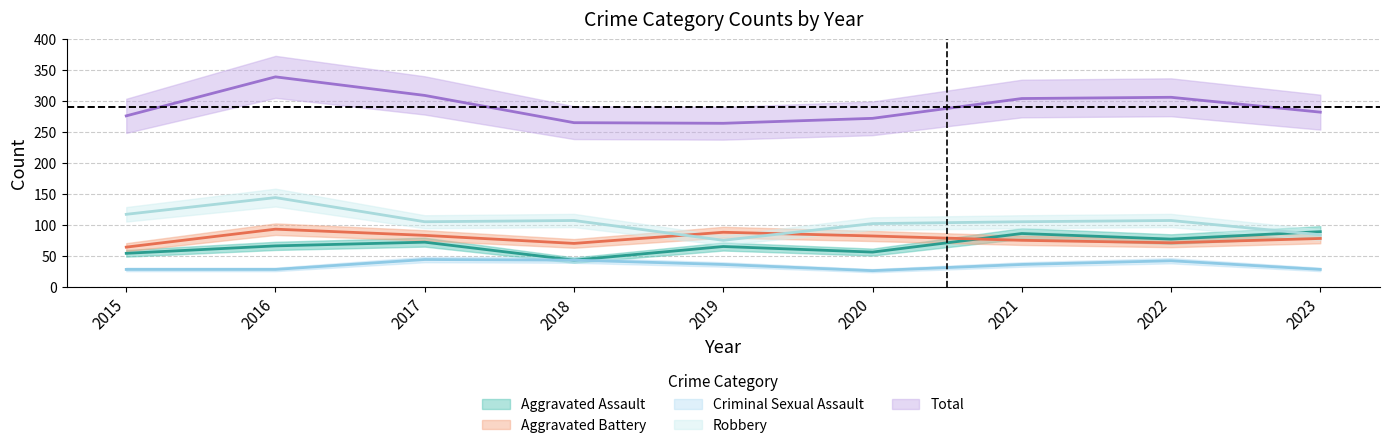

Reading right to left, list all the values displayed in this chart.

Aggravated Assault: 89	77	86	56	65	43	72	66	54
Aggravated Battery: 78	71	75	82	88	70	83	93	64
Criminal Sexual Assault: 28	42	36	26	36	43	44	28	28
Robbery: 84	107	105	102	75	107	105	144	117
Total: 282	306	304	272	264	265	309	339	276